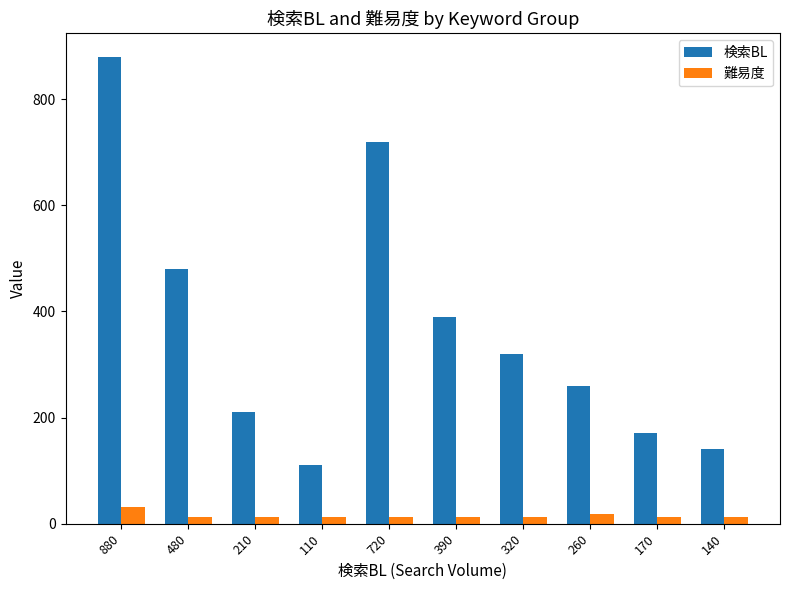

Count the number of categories in the chart.

10